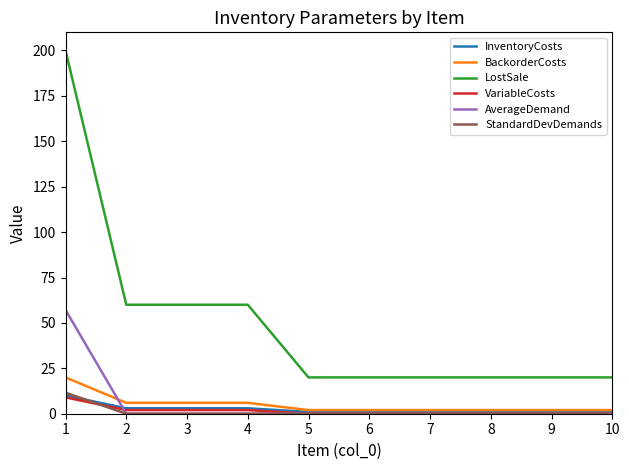

At how many categories does at least one series exceed 26?

4